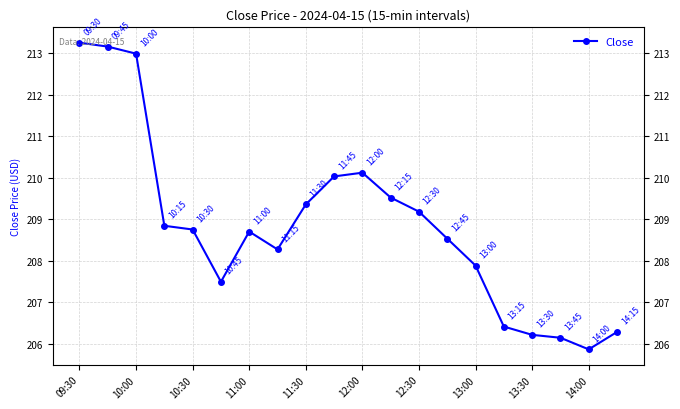

True or false: there are more than 0 points higher than both neighbors.

True